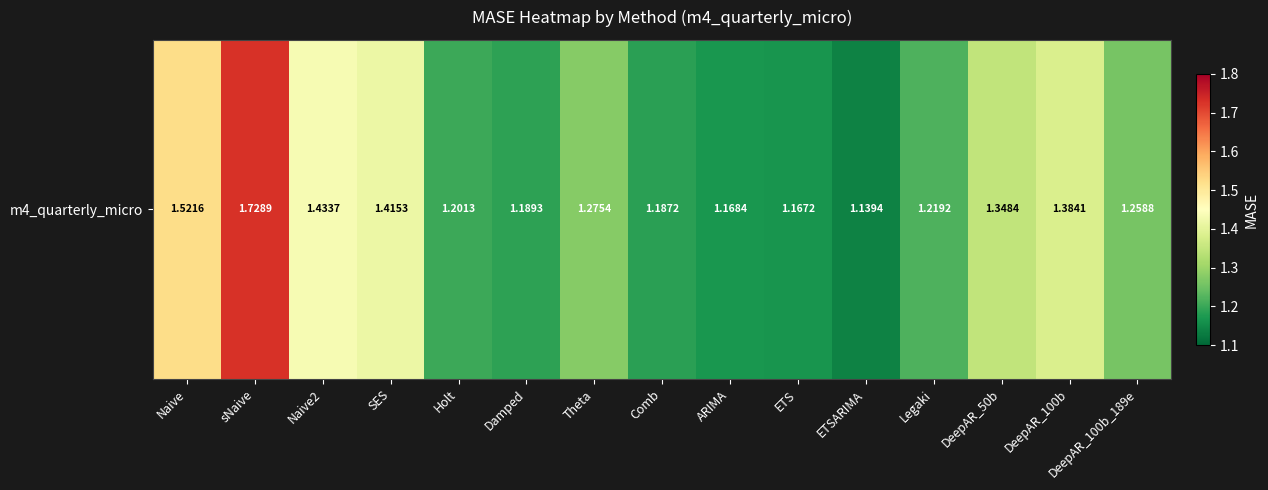

At which label is the value closest to 1?

ETSARIMA